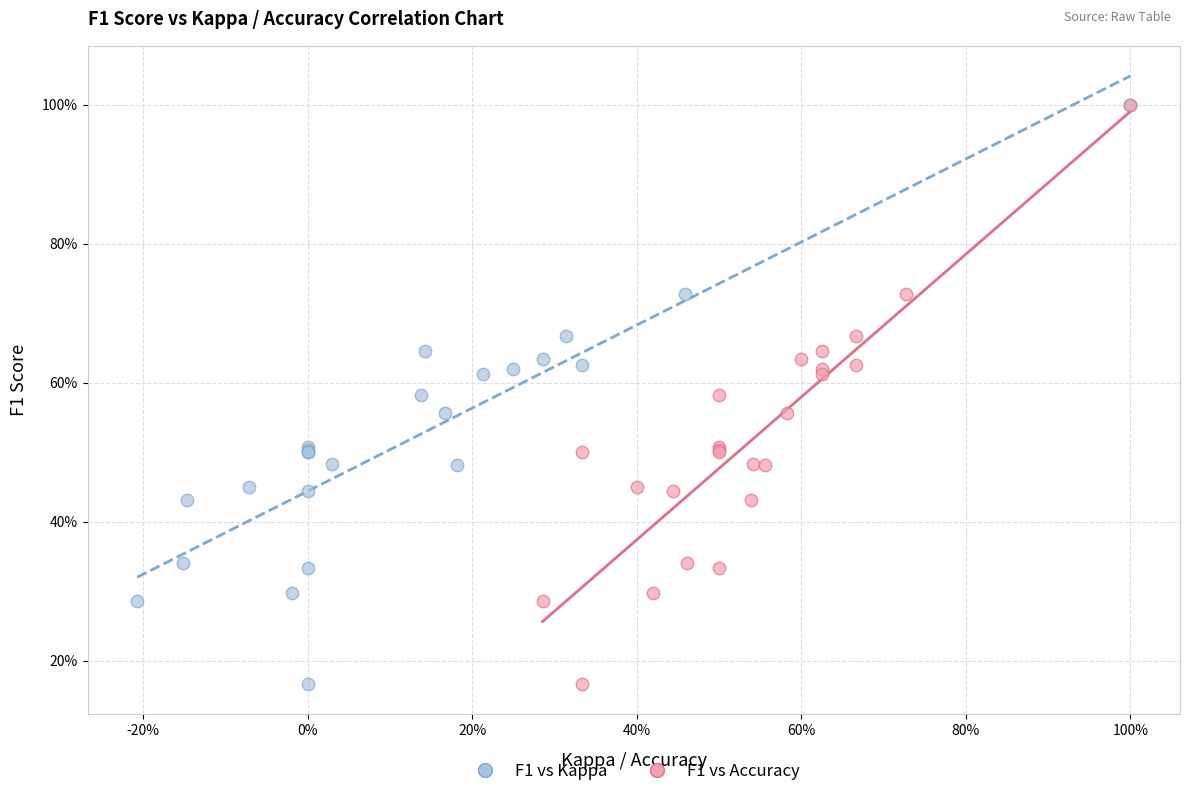

What are all the series names shown in the legend?

F1 vs Kappa, F1 vs Accuracy